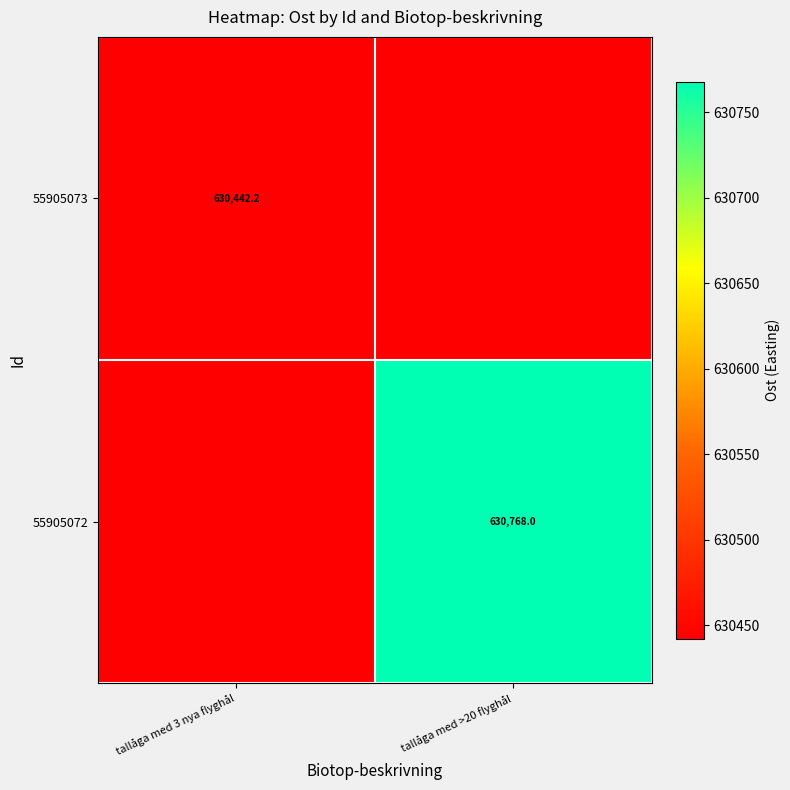

Is the value of 55905073 at tallåga med 3 nya flyghål greater than the value of 55905072 at tallåga med >20 flyghål?

No